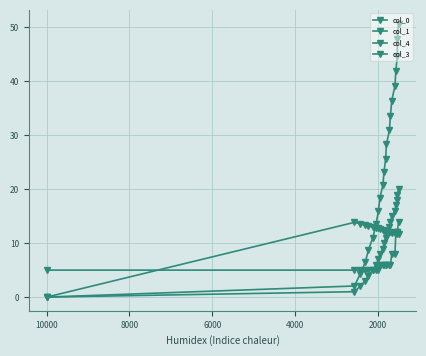

True or false: col_1 and col_4 cross at least once.

True